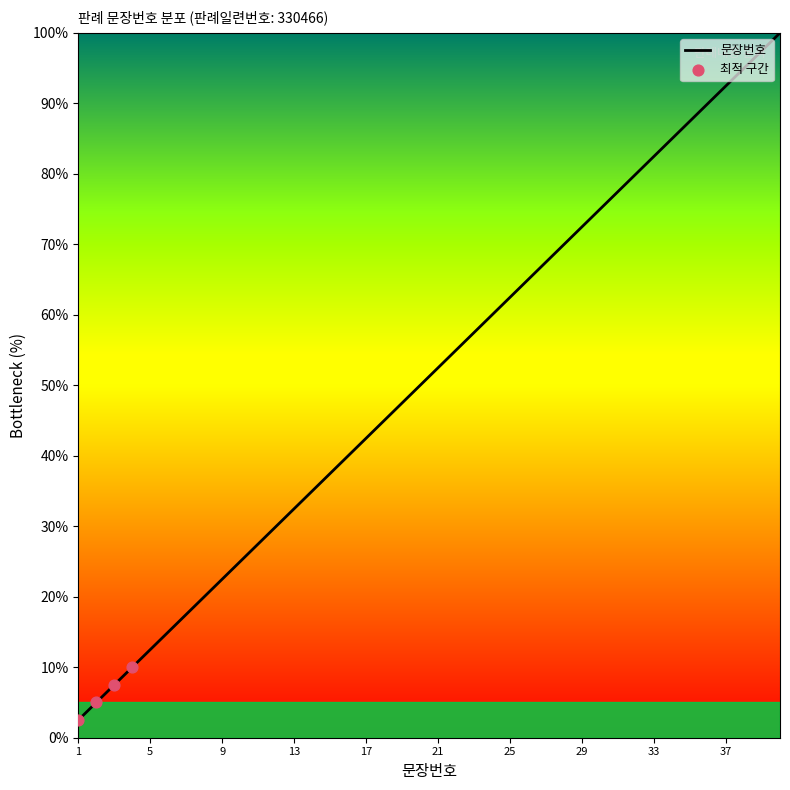

What is the difference between the maximum and minimum values?

97.5